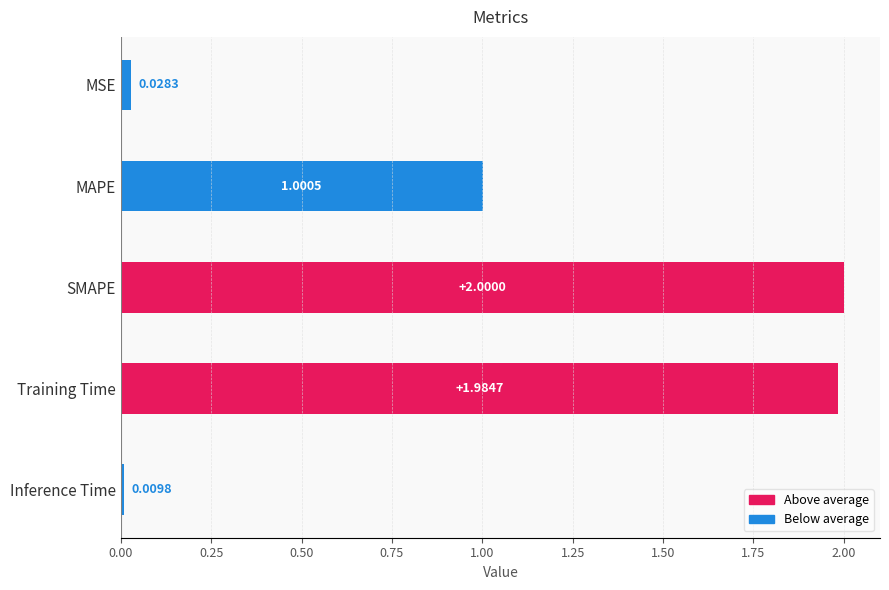

What is the sum of all values?

5.0